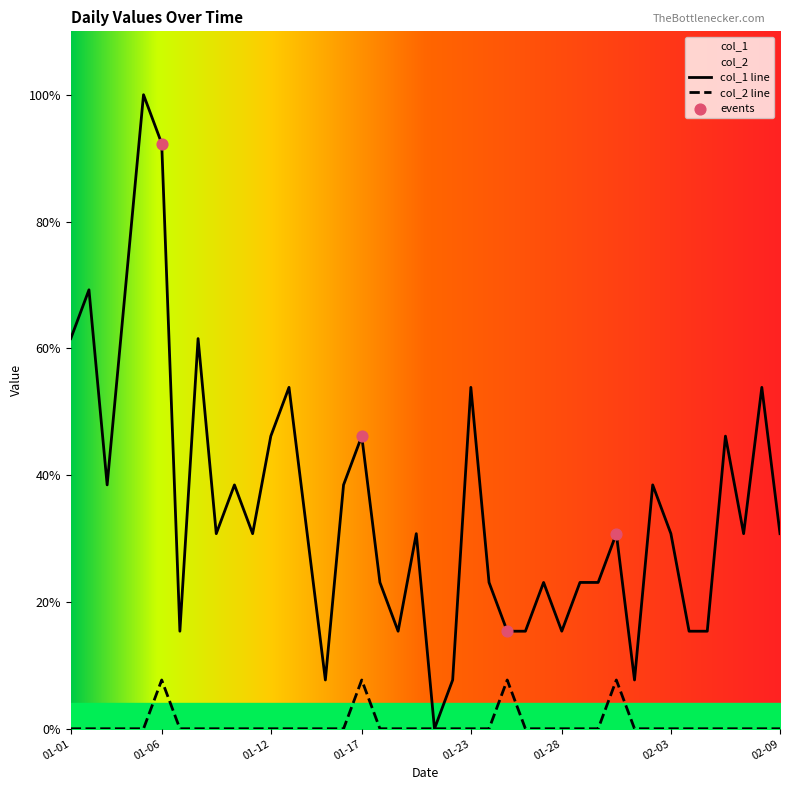

What are all the series names shown in the legend?

col_1, col_2